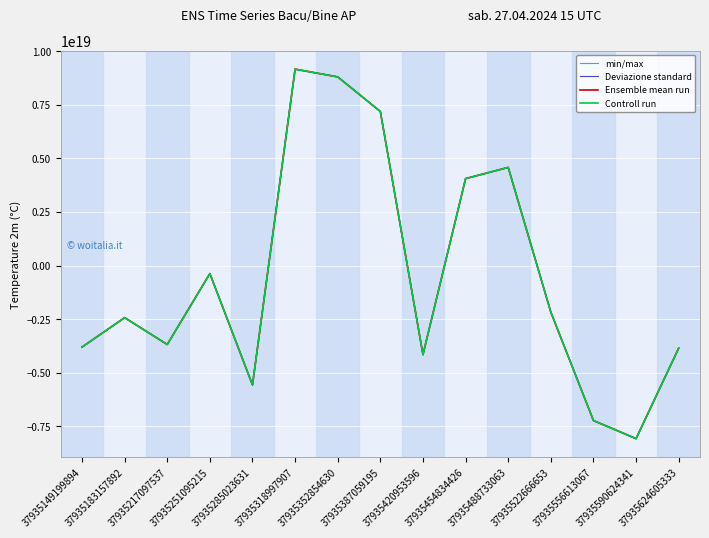

Which series has the largest range (max minus min)?

min/max